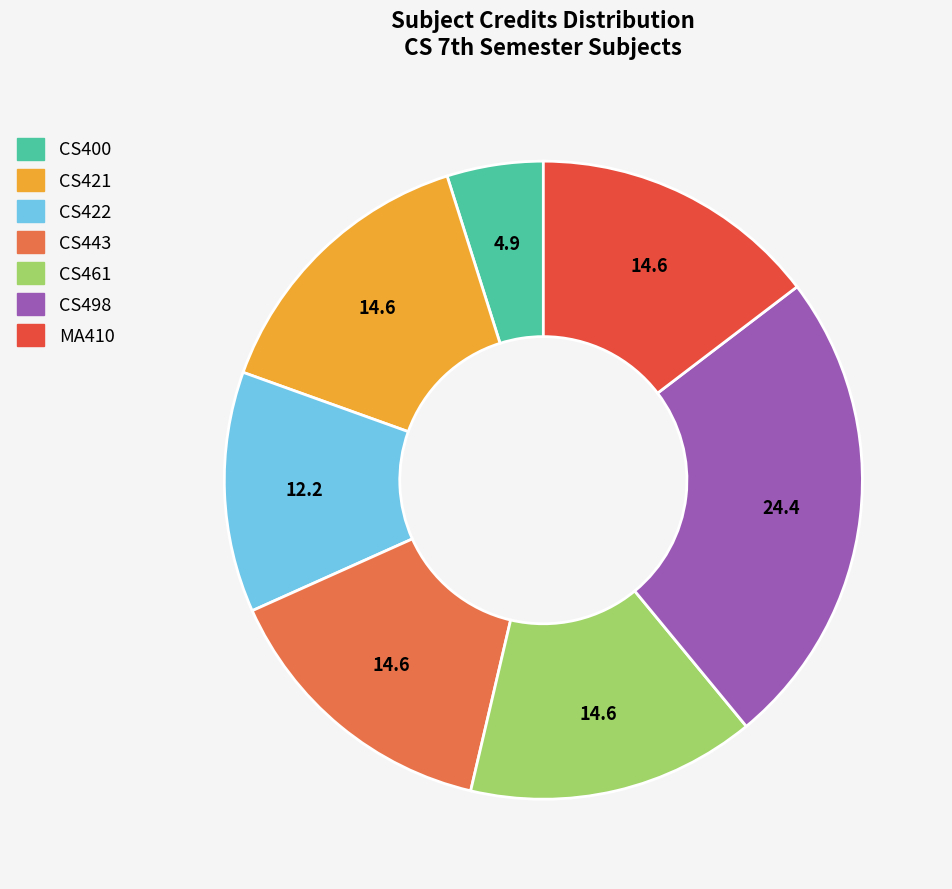

The CS400 slice represents 5% of the pie. True or false?

True